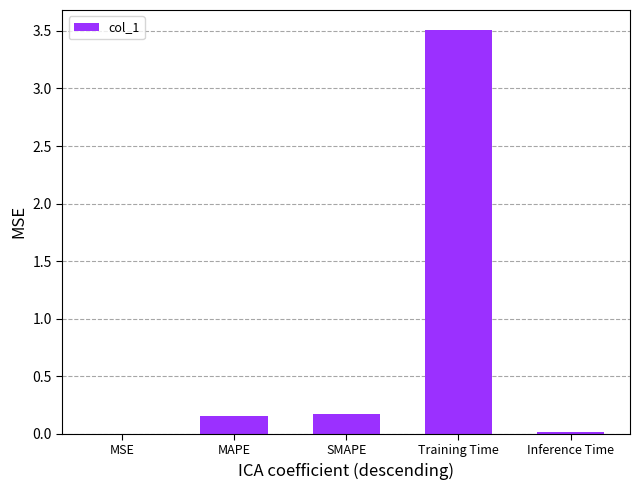

The value at SMAPE is 0.2. True or false?

True